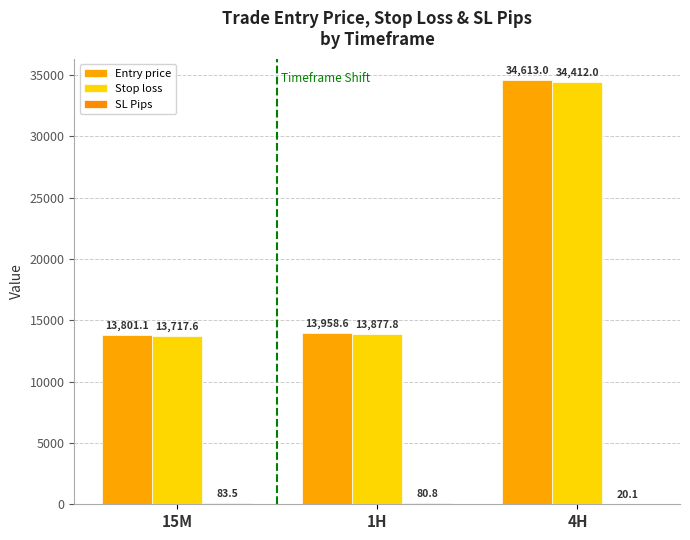

Which series has the largest total across all categories?

Entry price